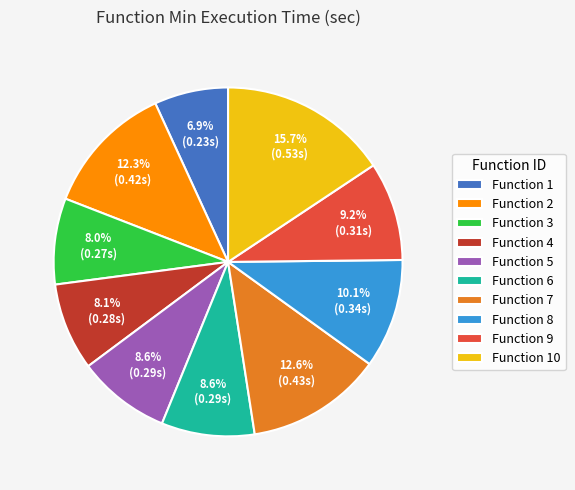

What percentage do Function 8 and Function 4 together represent?

18.2%